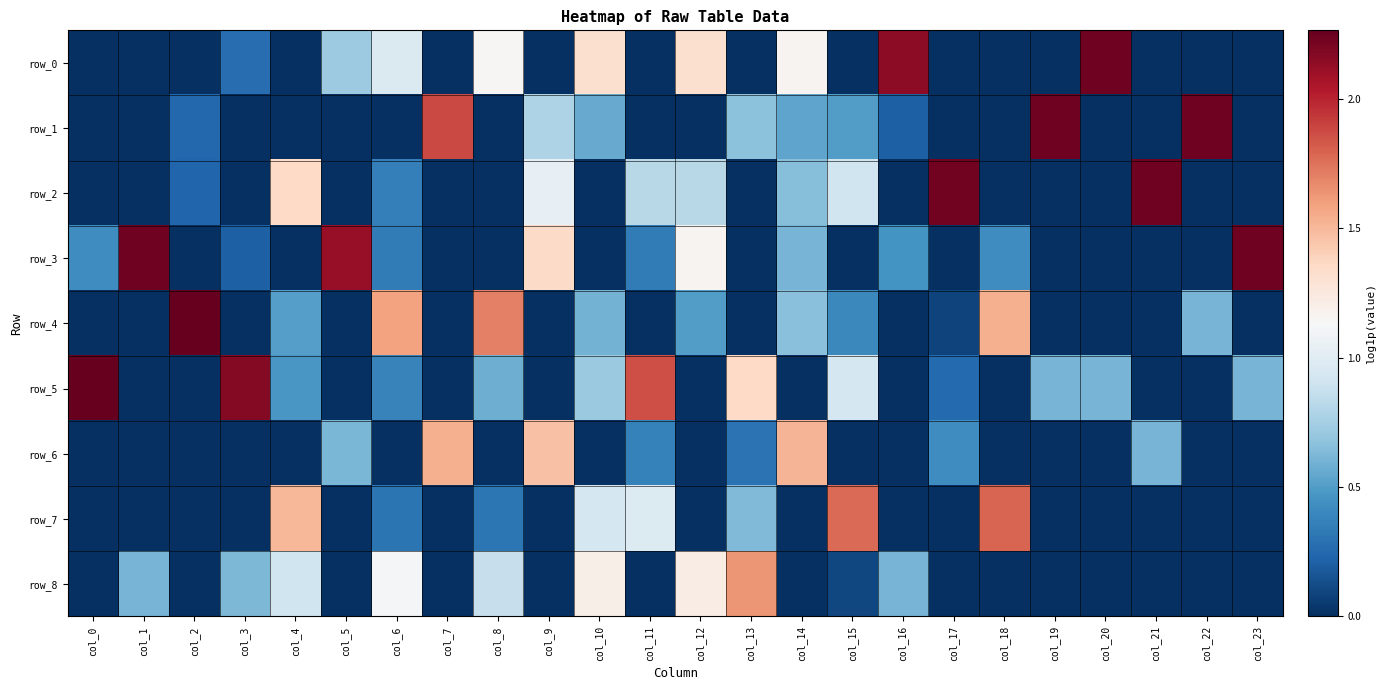

At how many categories does at least one series exceed 1?

24